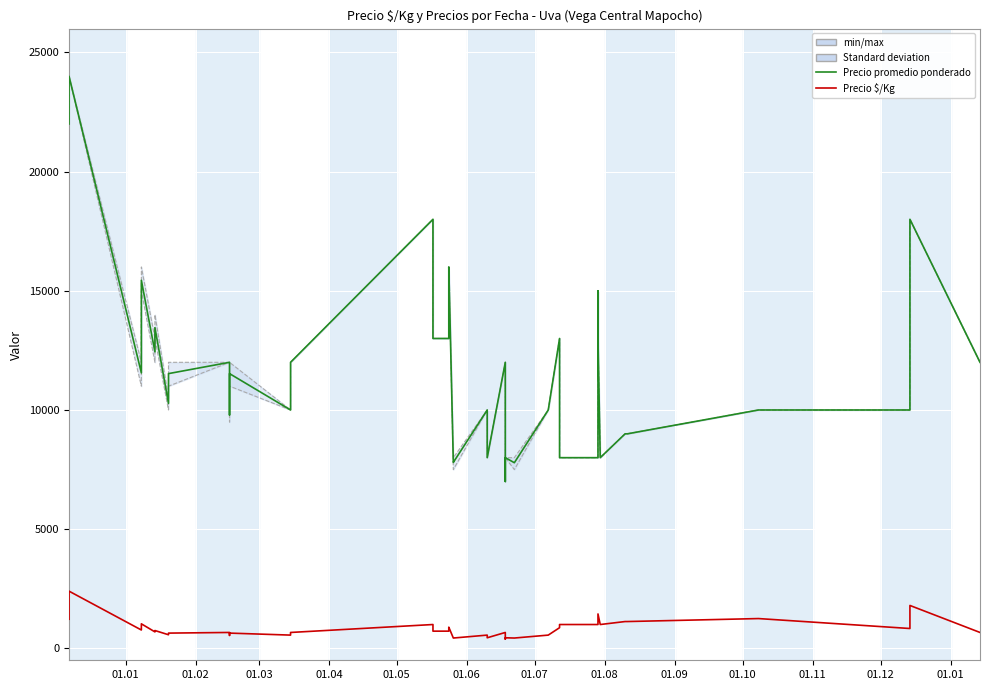

What is the minimum value for Precio promedio ponderado?

7000